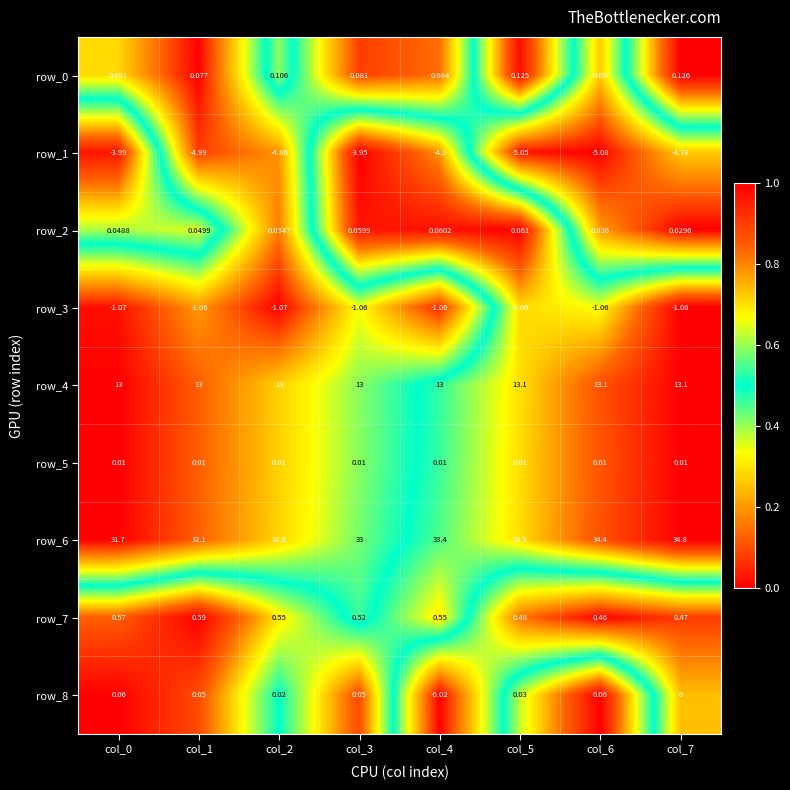

Which series has the largest range (max minus min)?

row_6